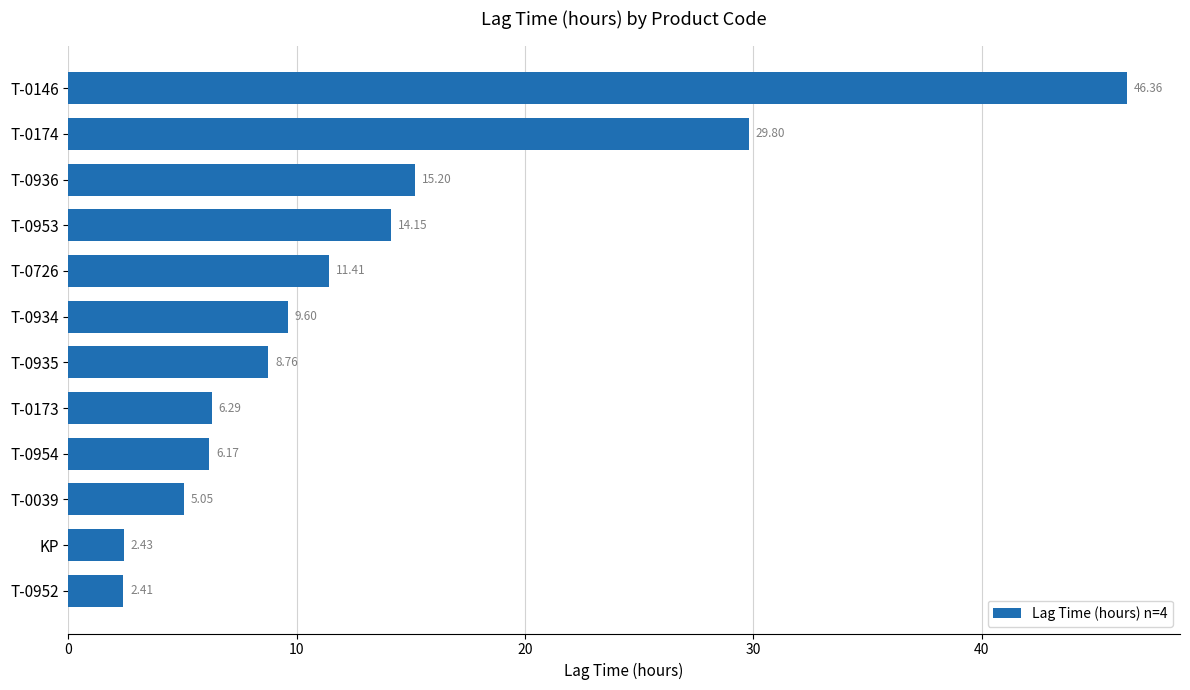

What is the difference between the maximum and minimum values?

43.9